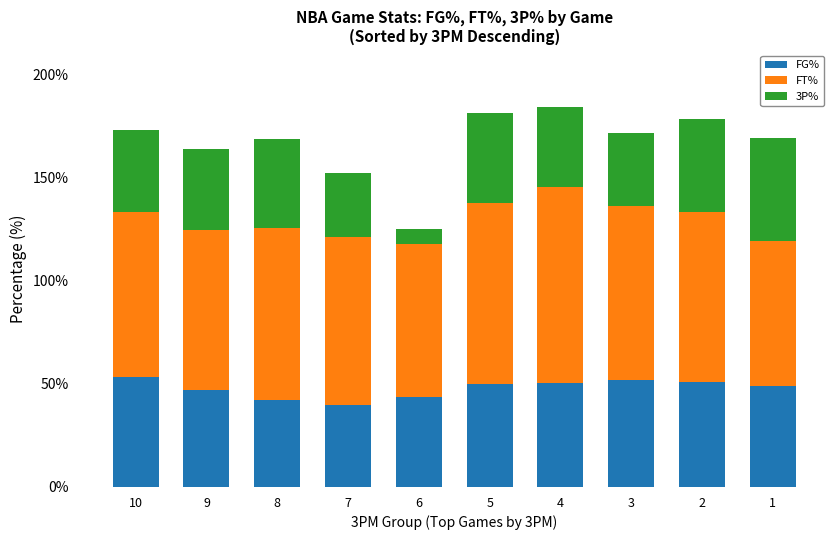

What are all the series names shown in the legend?

FG%, FT%, 3P%